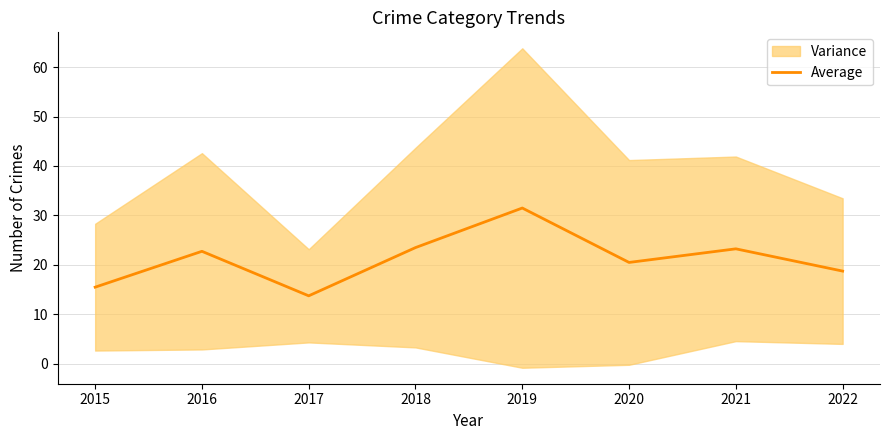

What is the sum of the values at 2018 and 2022?

42.2